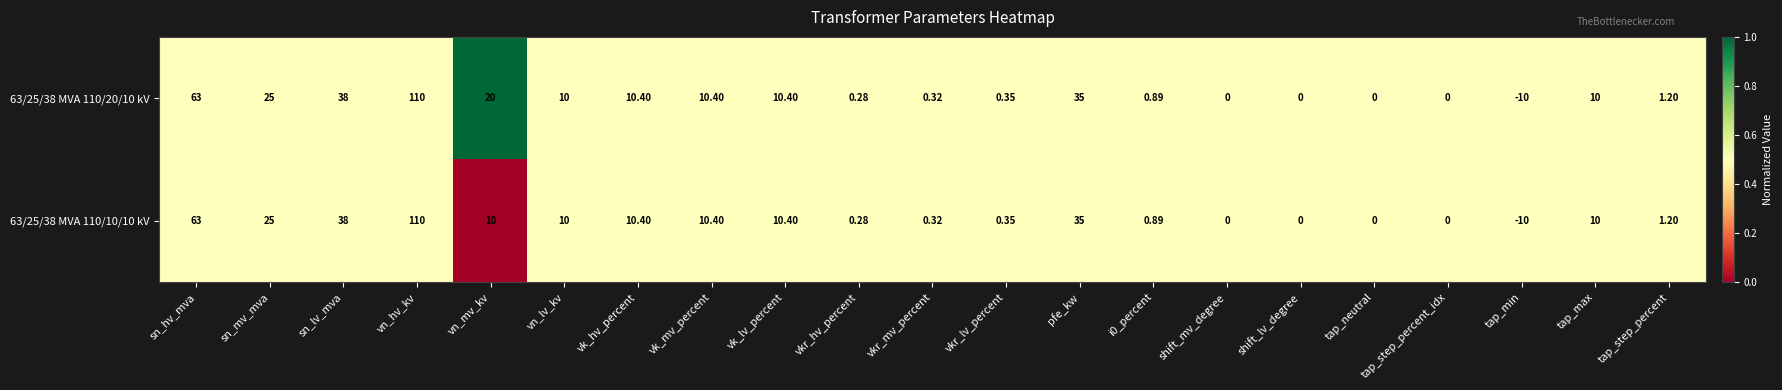

Where does the 63/25/38 MVA 110/20/10 kV series first go above 10?

sn_hv_mva